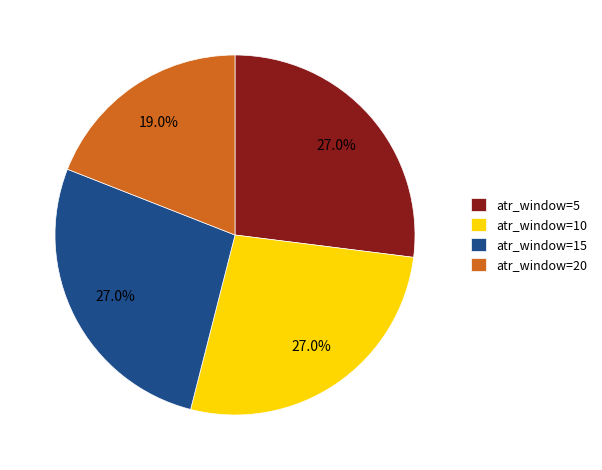

Does any single category account for the majority?

No